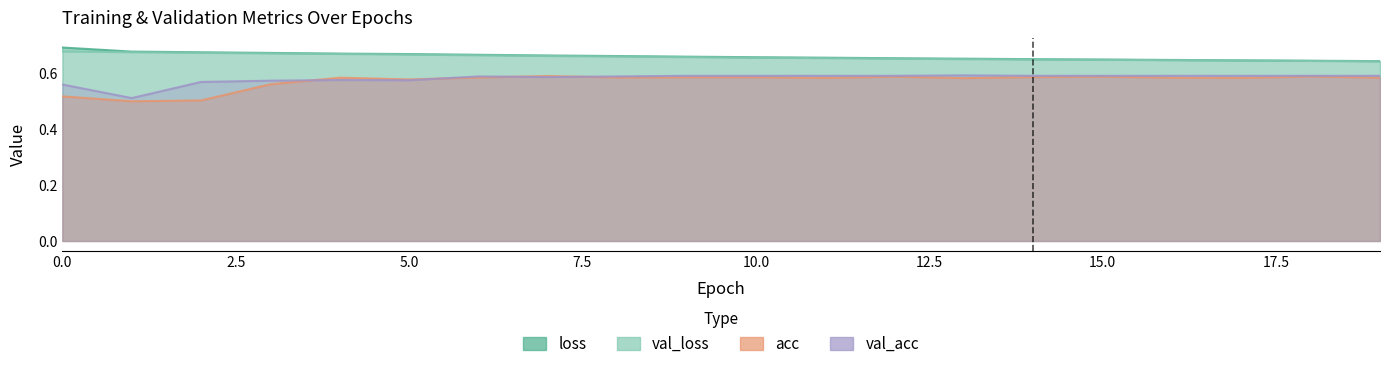

Does the chart have visible grid lines?

No